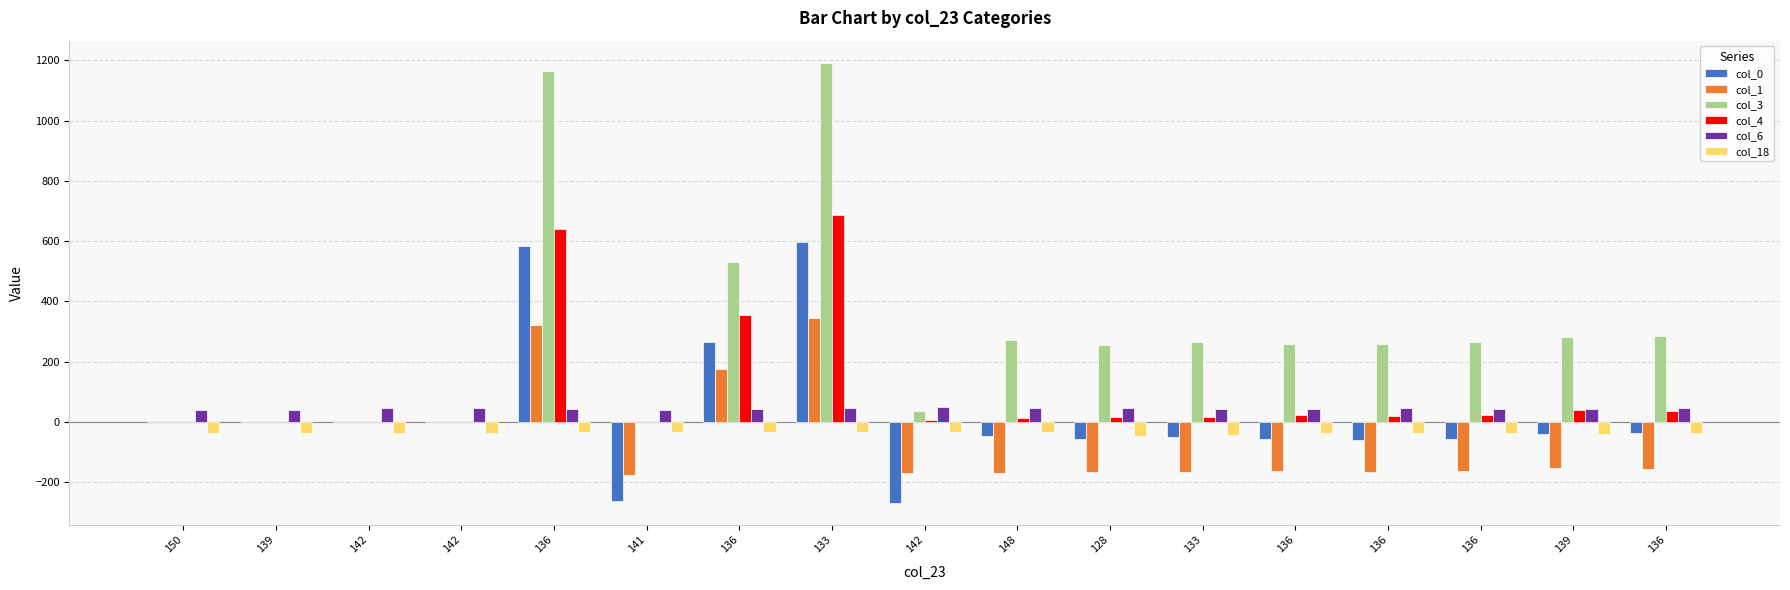

Reading right to left, list all the values displayed in this chart.

col_0: -38.7	-41.8	-56.1	-61.7	-57.3	-50.1	-55.5	-47.2	-269.3	596.1	264.4	-263.1	582.7	0.0	0.0	0.0	0.0
col_1: -156.7	-152.9	-163.0	-165.4	-164.8	-168.0	-166.9	-168.9	-170.2	343.5	176.8	-177.4	320.7	0.0	0.0	0.0	0.0
col_3: 284.6	279.9	265.9	258.5	259.9	265.6	255.5	270.1	37.1	1192.1	528.8	0.0	1165.4	0.0	0.0	0.0	0.0
col_4: 34.8	38.0	24.1	19.3	21.7	15.3	16.8	13.4	6.6	687.0	353.6	0.0	641.4	0.0	0.0	0.0	0.0
col_6: 44.7	43.5	43.9	45.1	40.9	42.5	46.3	46.3	47.7	45.2	43.8	39.9	42.5	46.6	45.0	38.7	39.5
col_18: -38.3	-40.2	-36.2	-36.9	-35.7	-43.1	-46.4	-34.2	-34.1	-34.9	-32.5	-34.3	-32.7	-36.3	-36.3	-38.3	-37.7